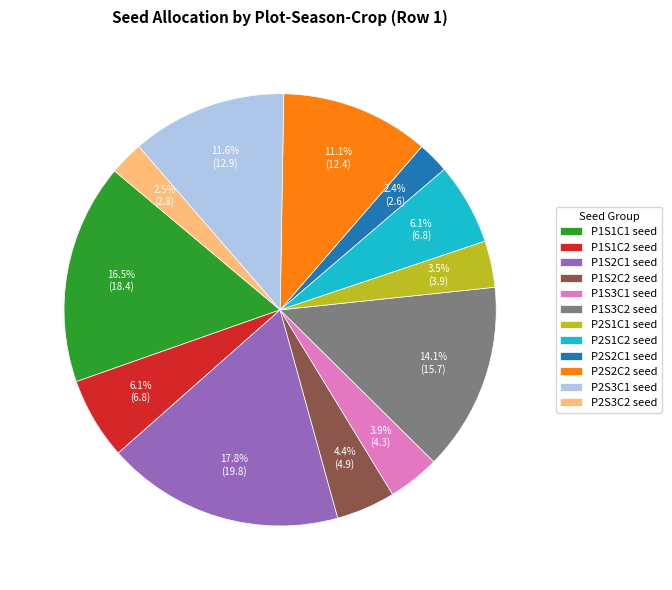

Does P1S3C2 seed account for over 50% of the chart?

No